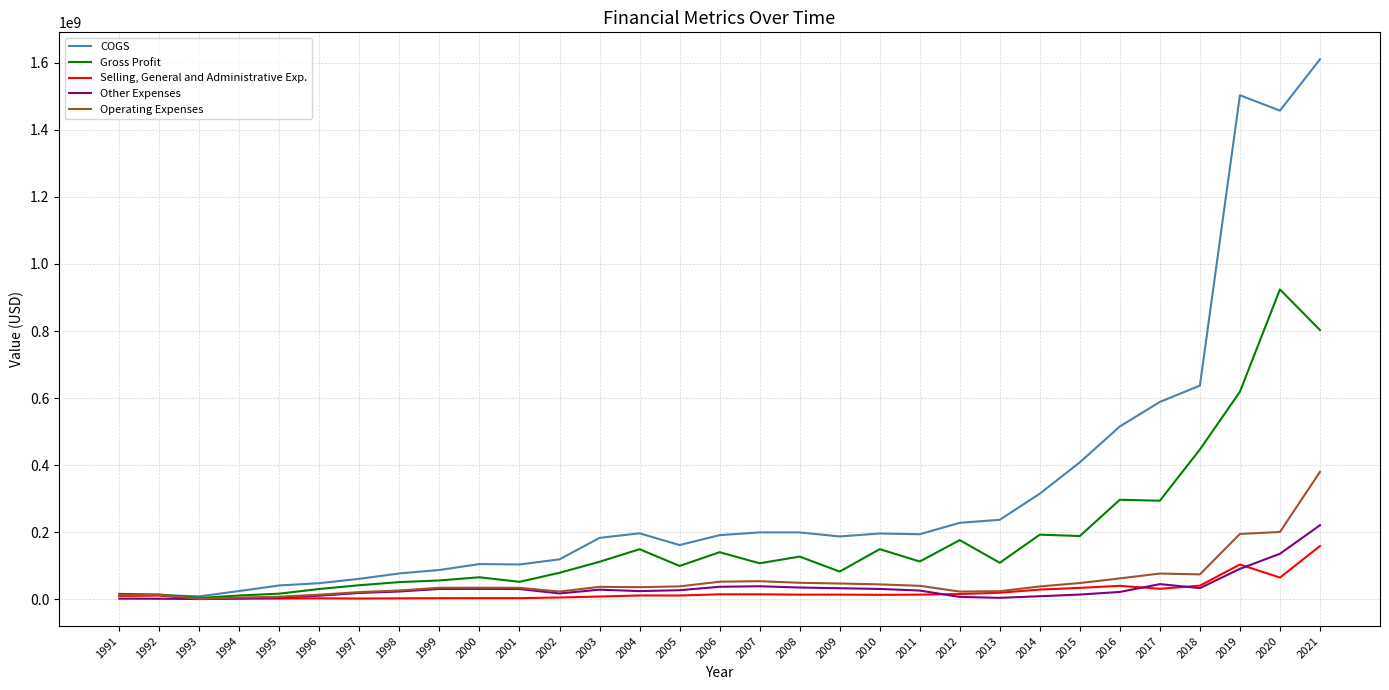

What is the total value across all series at 2013?

395162000